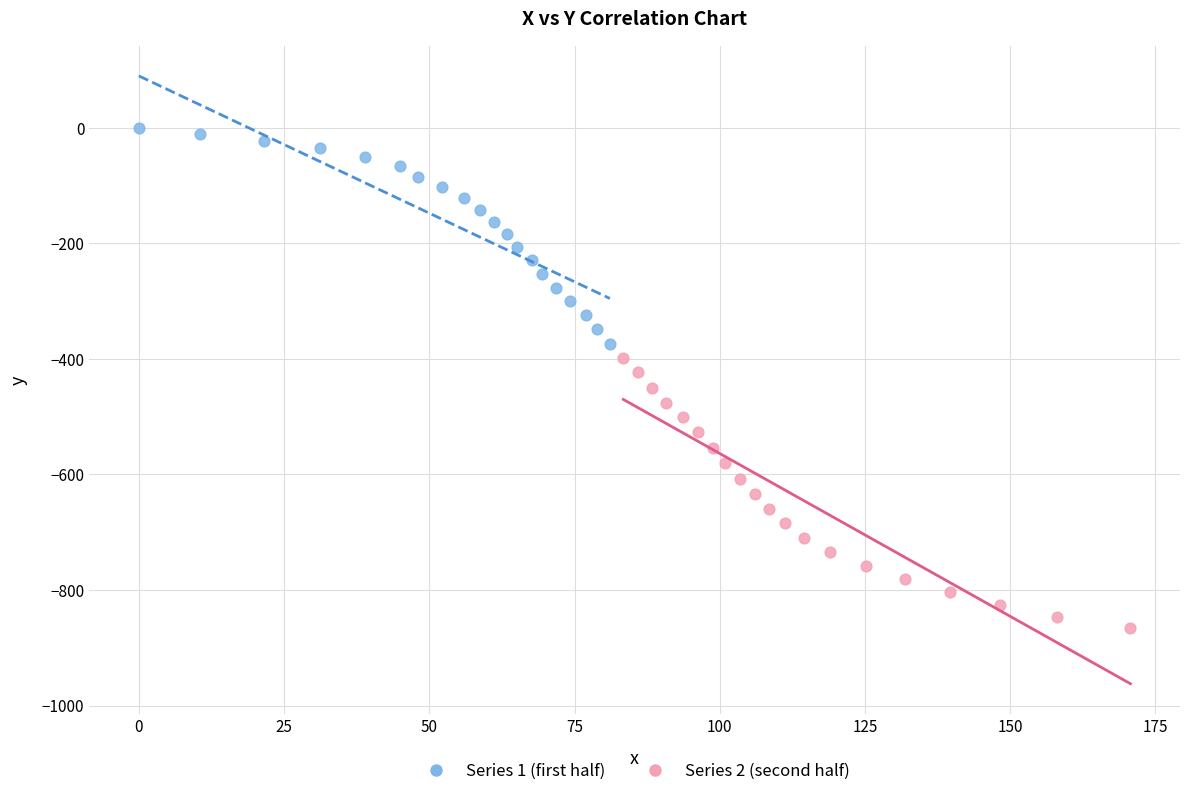

Which series contains the lowest Y value?

Series 2 (second half)